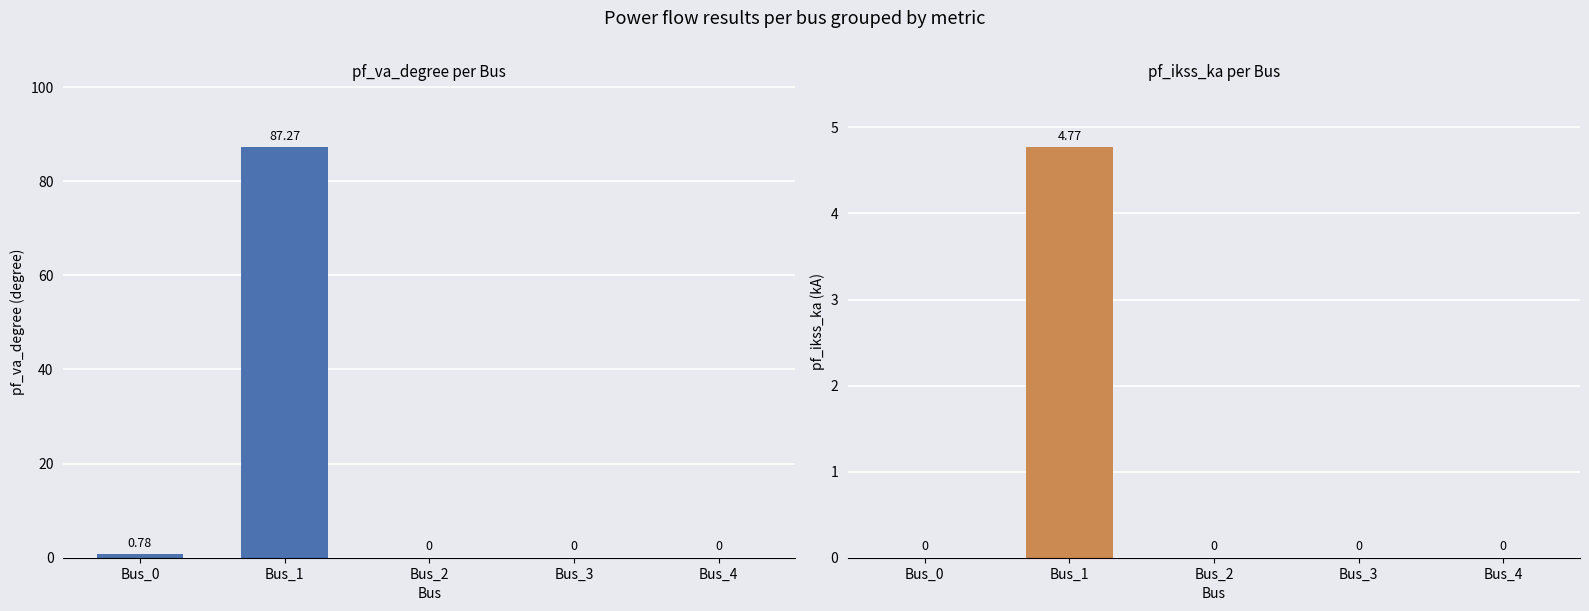

Between Bus_0 and Bus_4, which is larger?

Bus_0